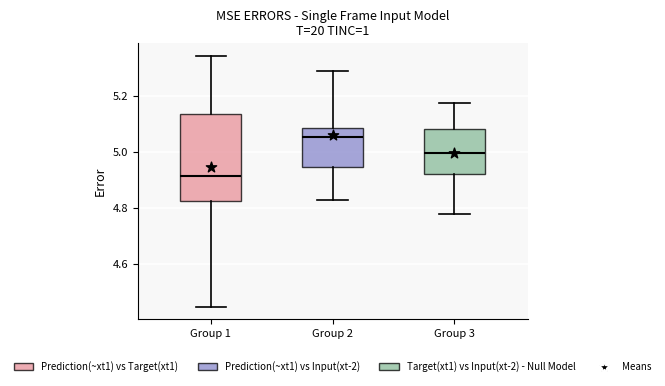

Which box's median line is the lowest?

Group 1